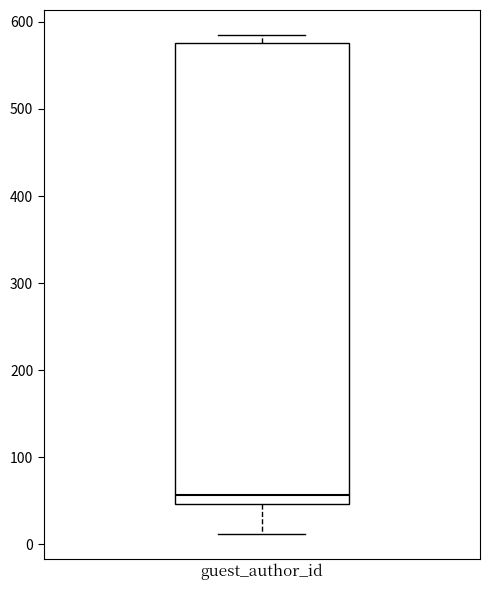

Read this box plot against the y-axis: the position of the median line, the range covered by the box, and the ends of both whiskers. The values are not printed on the chart, so give them approximately, as read against the axis.

median 60, box 50 to 580, whiskers 10 to 590